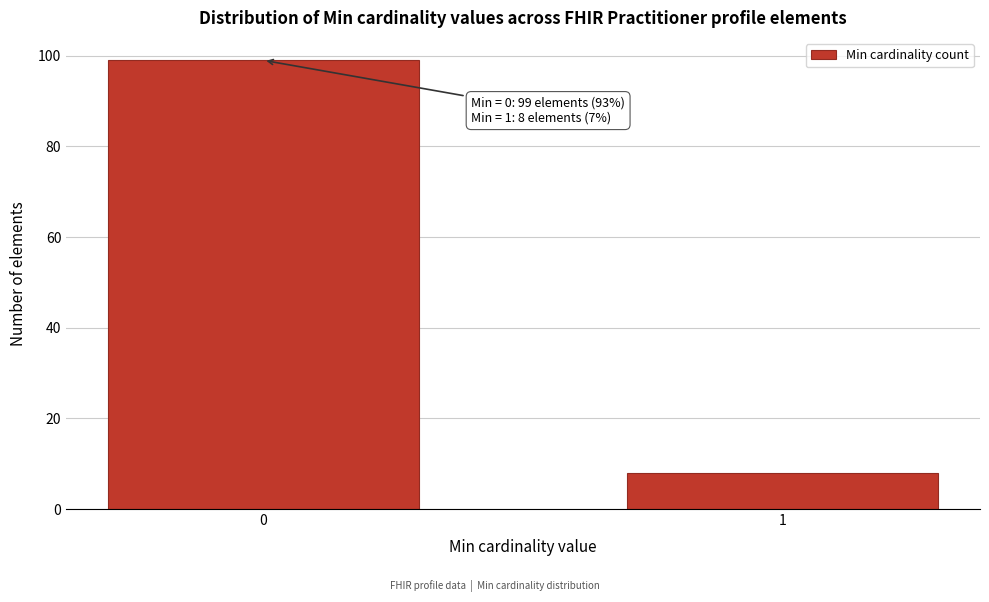

Reading left to right, what are all the values shown in this chart?

99	8